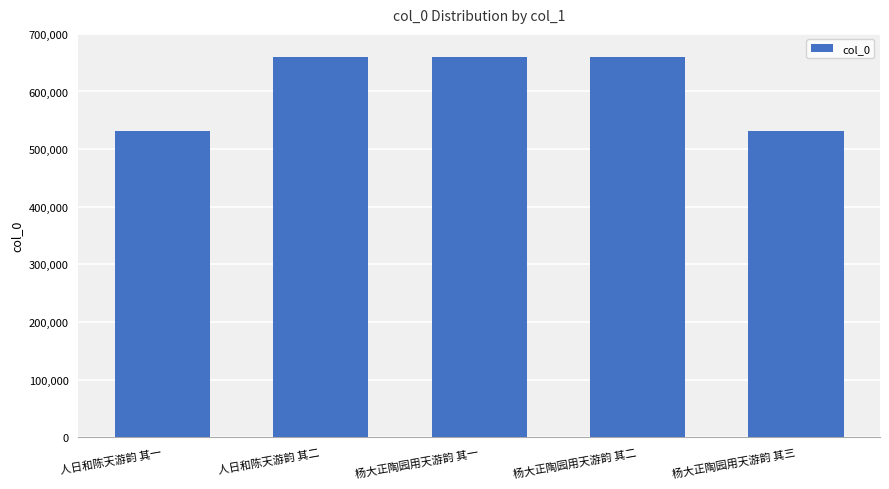

What is the change in value from 人日和陈天游韵 其一 to 杨大正陶园用天游韵 其一?

+127655